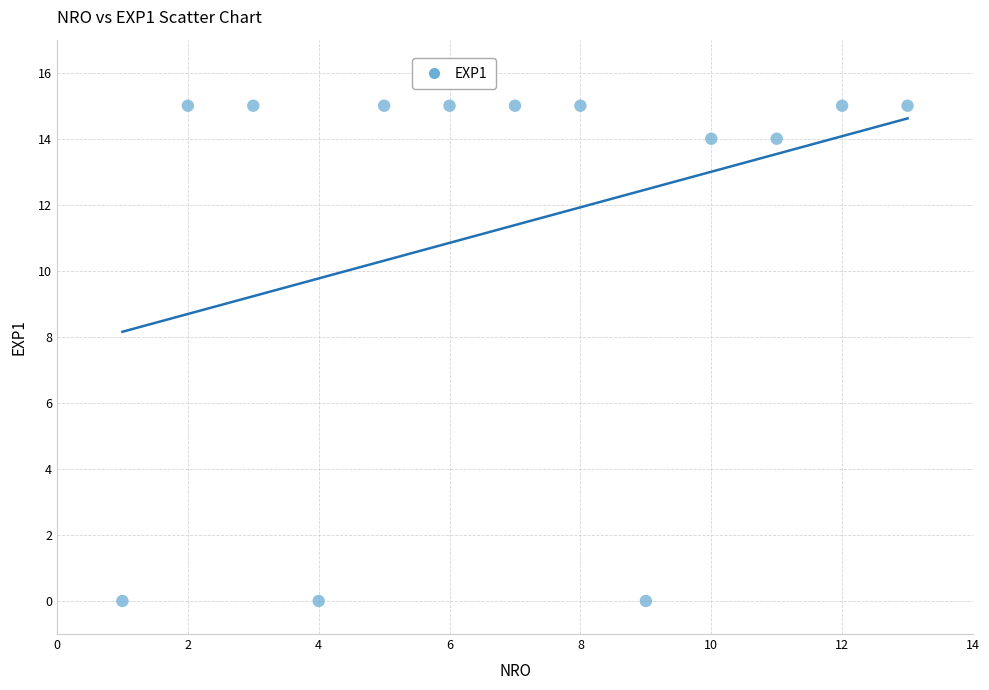

What is the range of Y values (max minus min)?

15